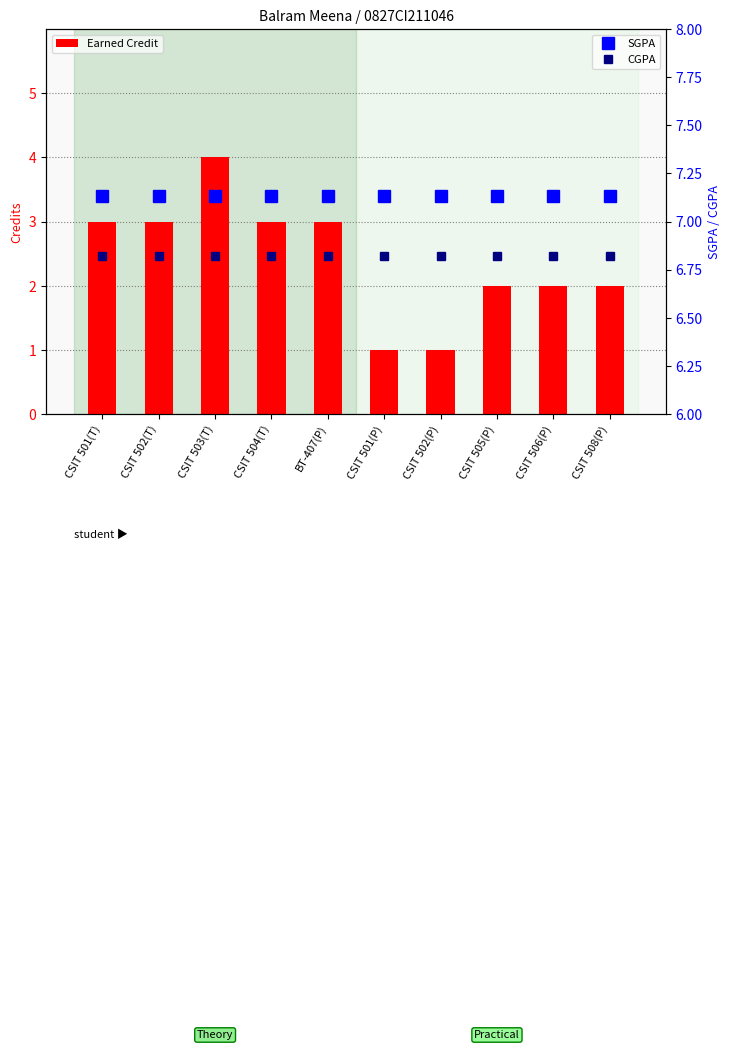

How many values in the Earned Credit series exceed 3?

1